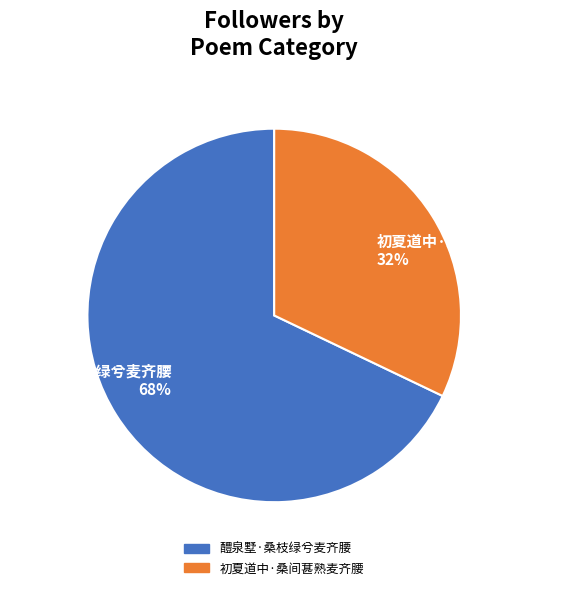

Which has a higher value, 醴泉墅·桑枝绿兮麦齐腰 or 初夏道中·桑间葚熟麦齐腰?

醴泉墅·桑枝绿兮麦齐腰